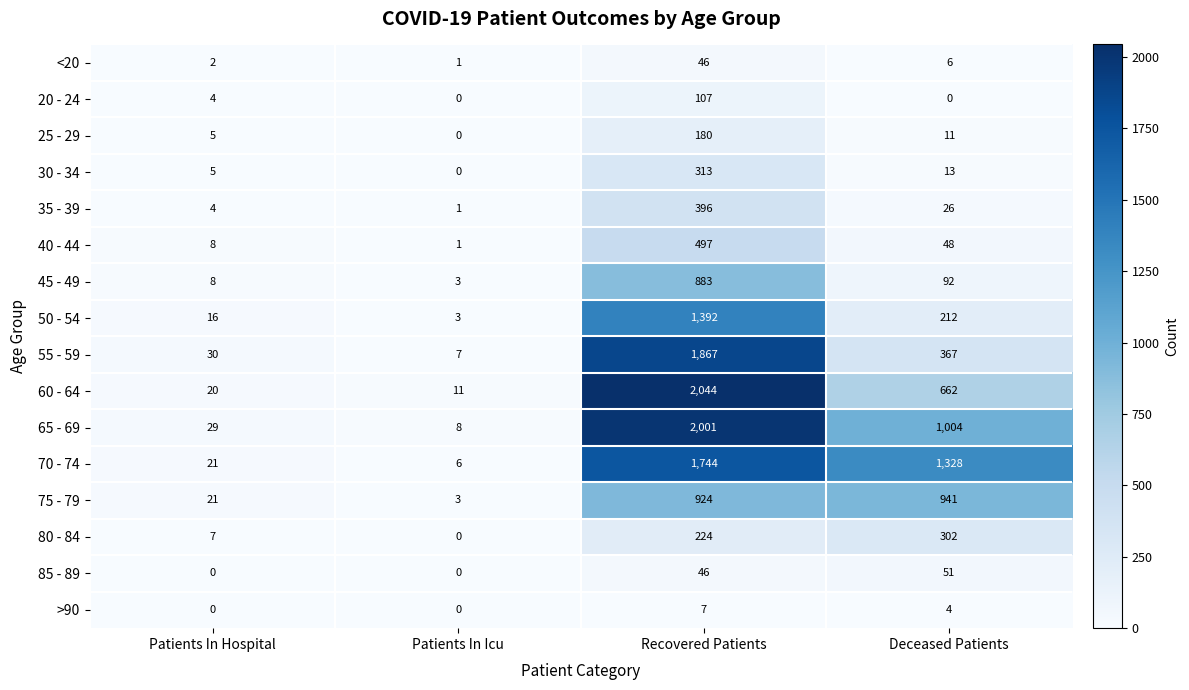

Count the number of categories in the chart.

4